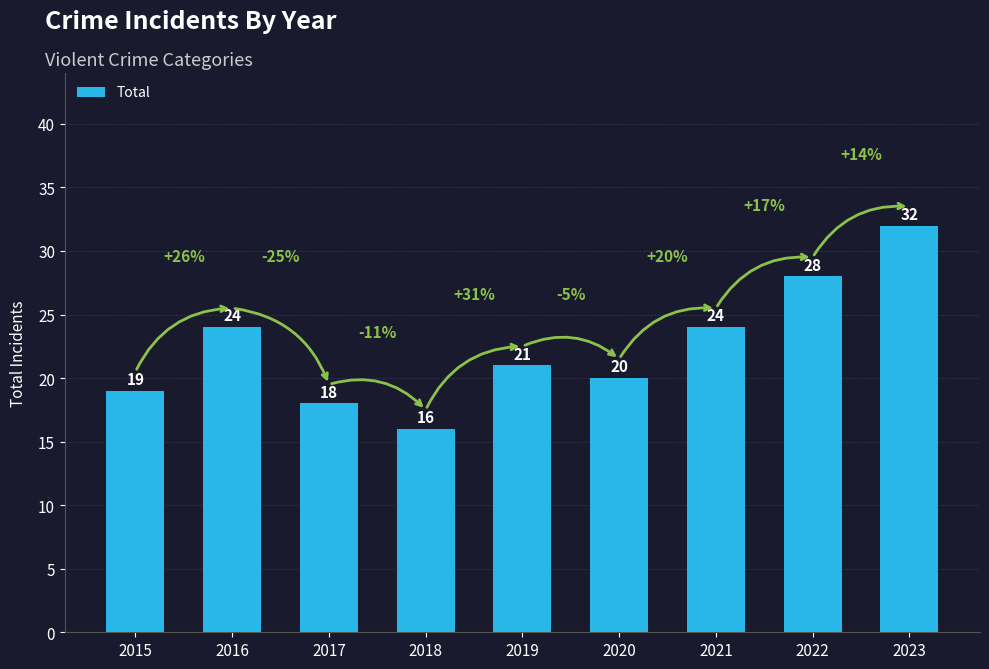

What is the change in value from 2019 to 2021?

+3